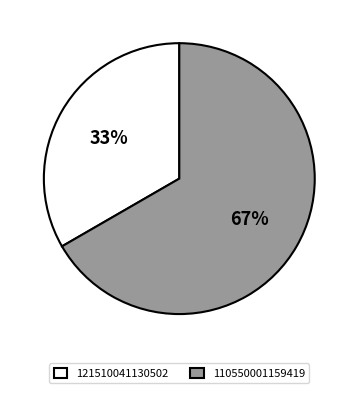

Which slice represents more than half of the pie?

110550001159419